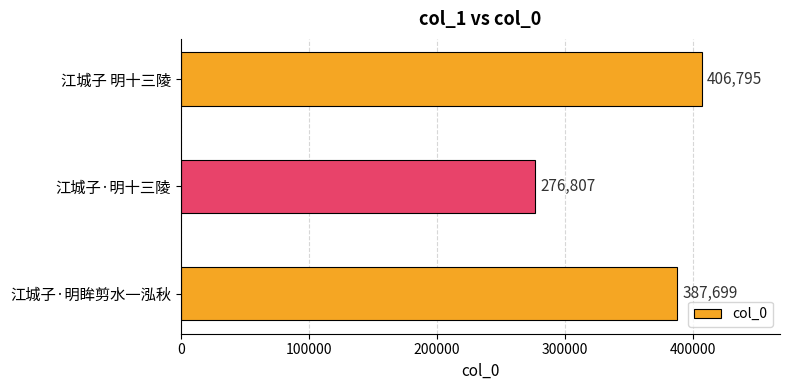

How many distinct data groups are displayed?

1